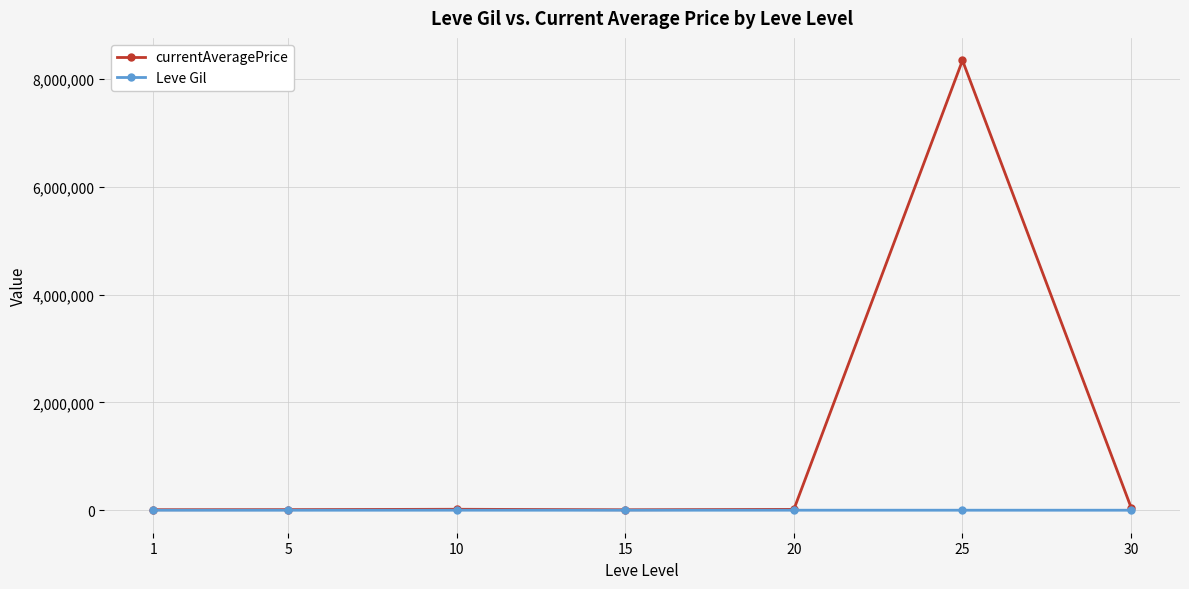

What is the average value of the currentAveragePrice series?

1209210.4